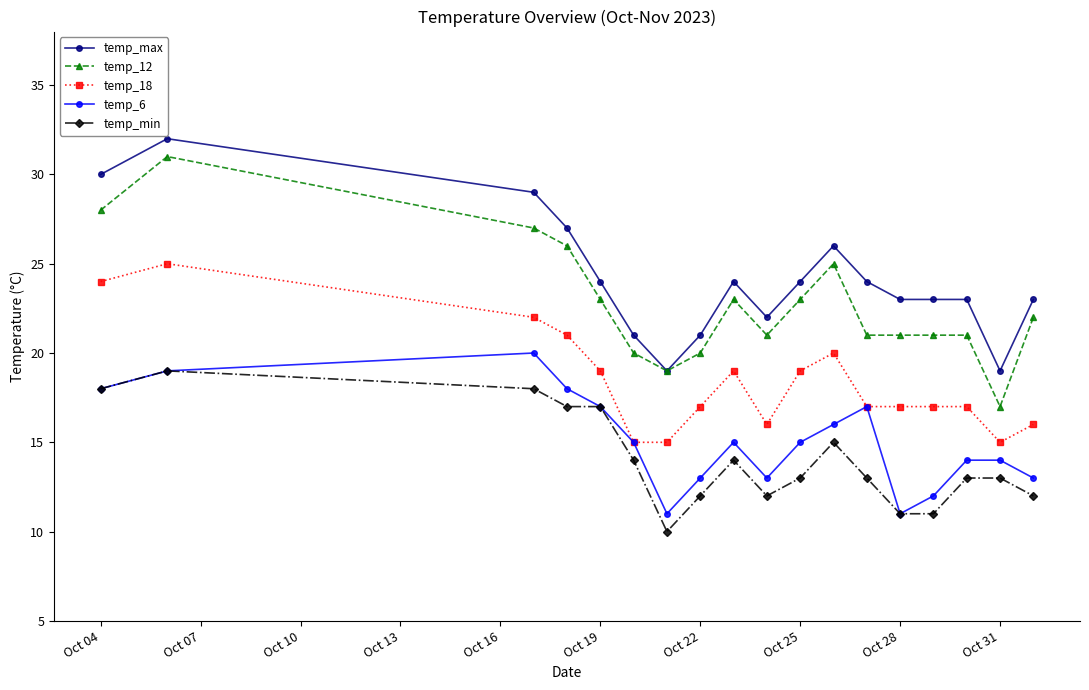

Which series has the widest spread of values?

temp_12